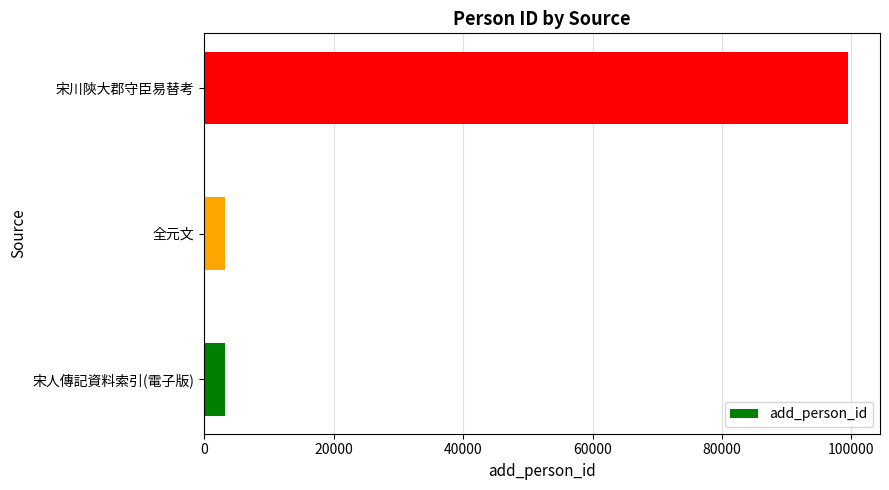

What is the change in value from 全元文 to 宋川陝大郡守臣易替考?

+96229